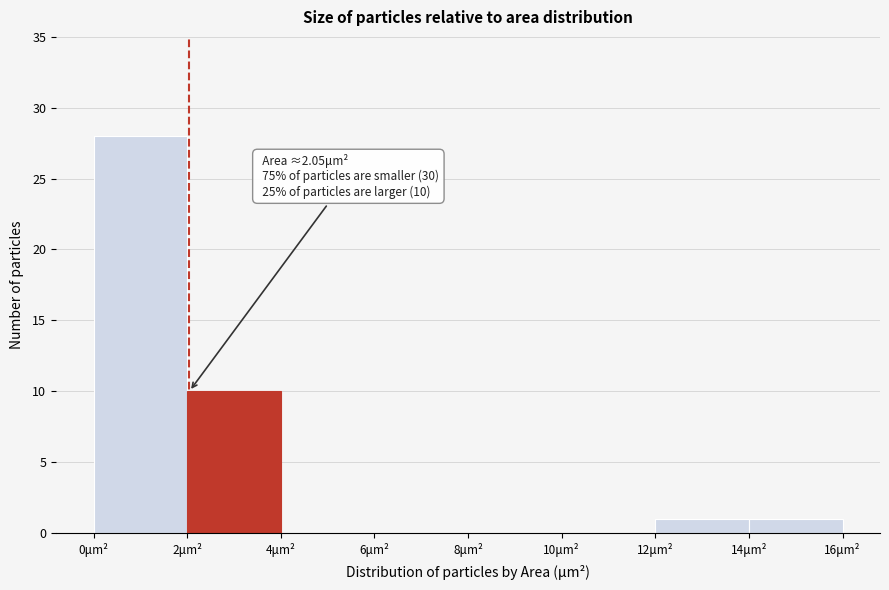

Which range on the x-axis has the tallest bar?

0 to 2